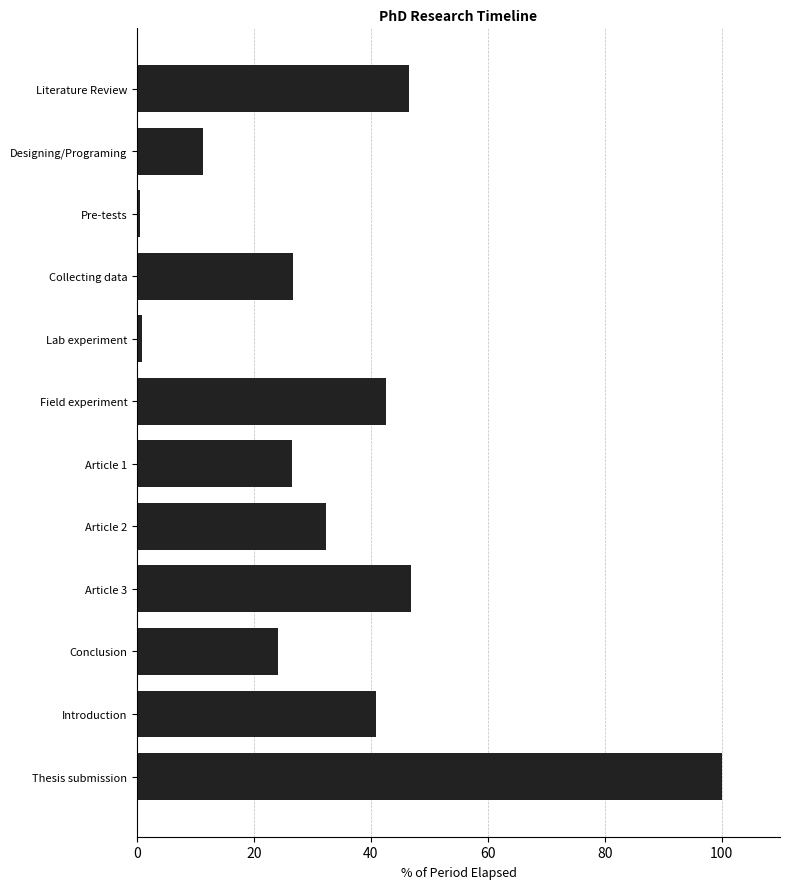

Which category has the highest value across all series?

Thesis submission